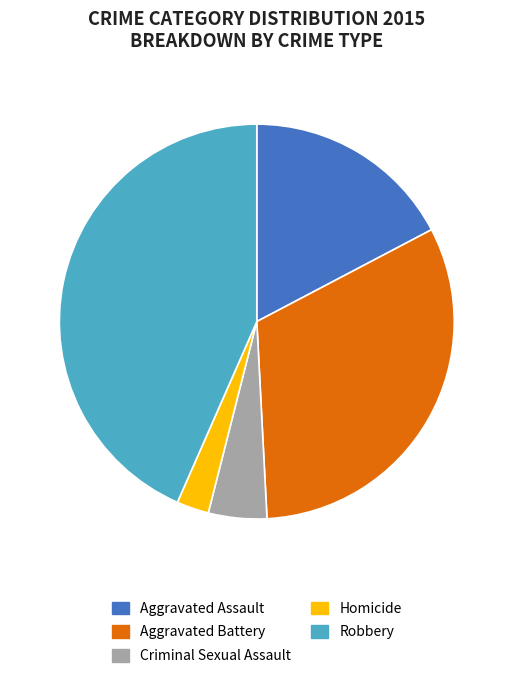

The Aggravated Battery slice represents 32% of the pie. True or false?

True